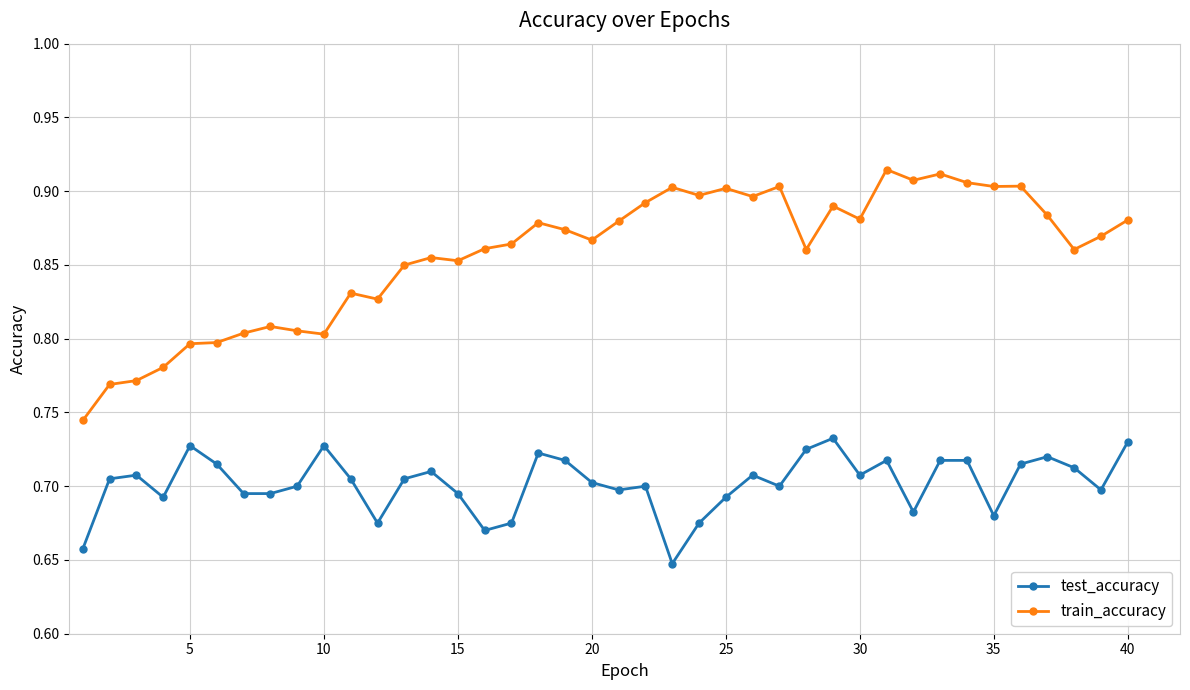

Count the test_accuracy values in the range 0 to 1.

40